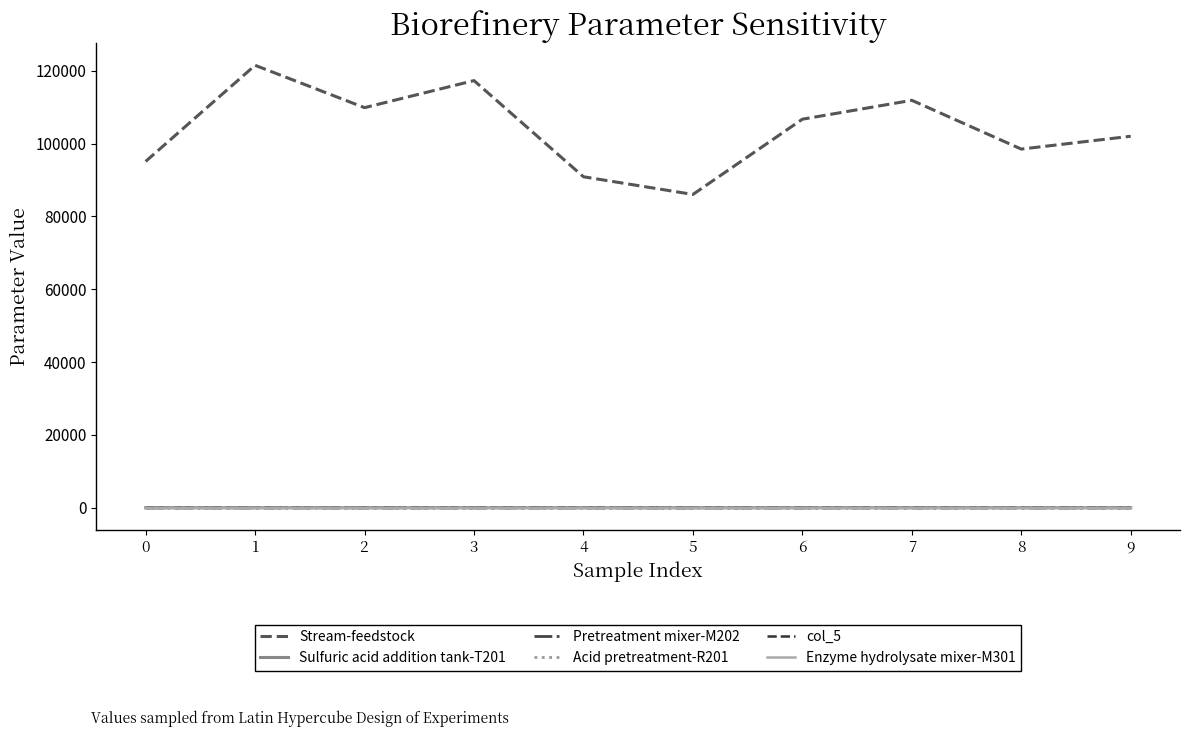

What is the greatest value displayed?

121467.6